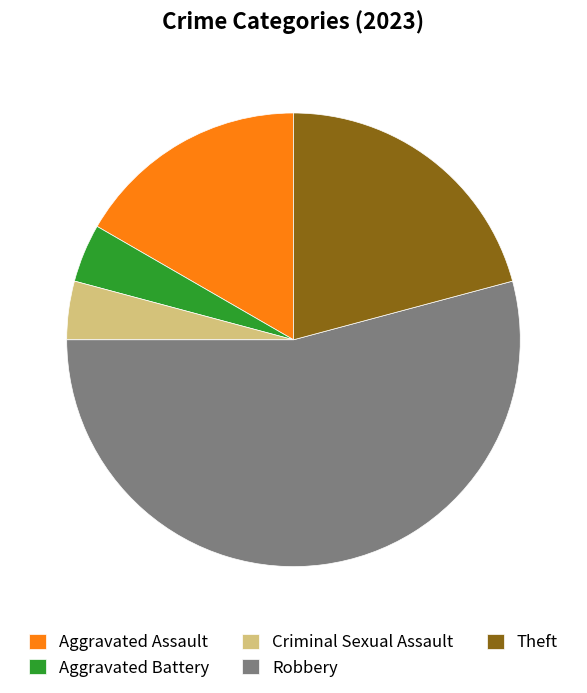

Which has a higher value, Theft or Aggravated Assault?

Theft